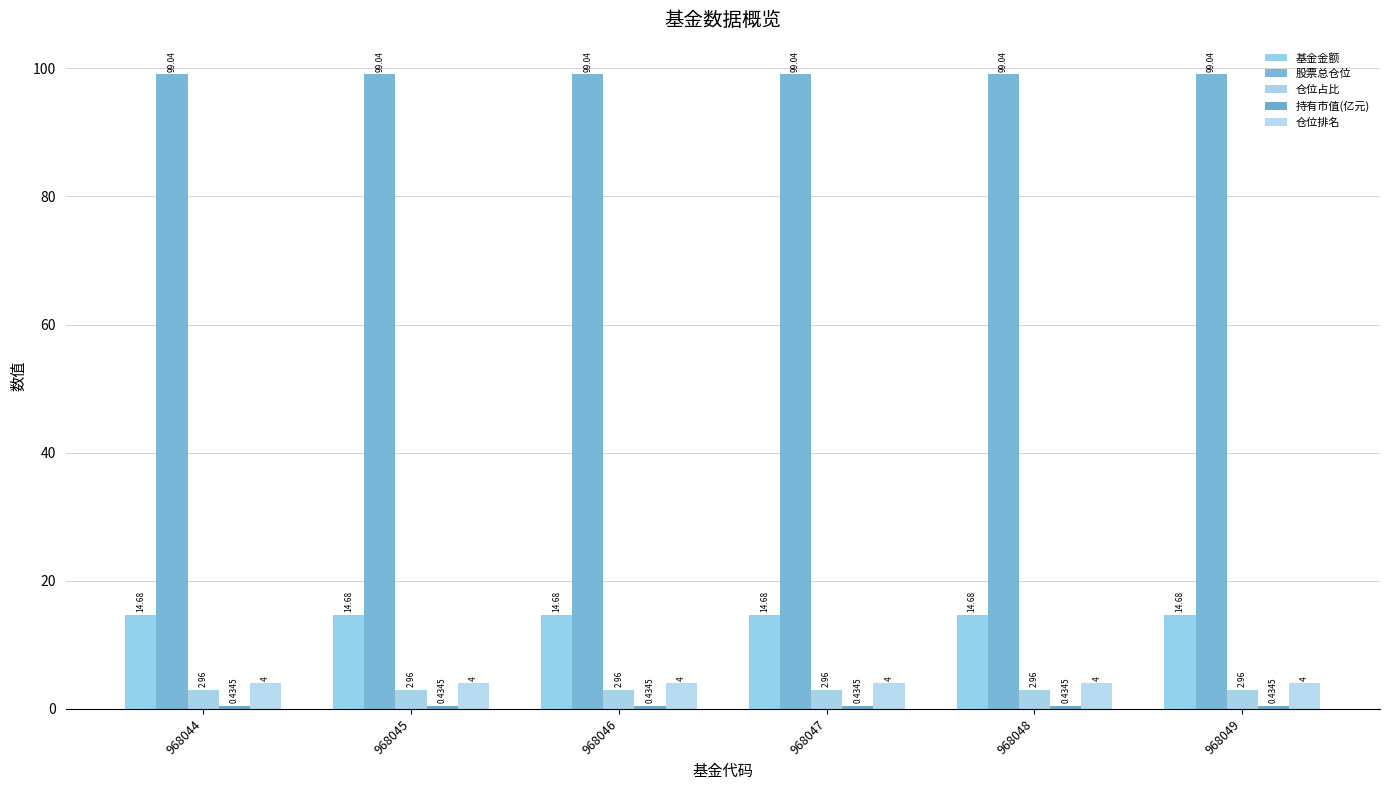

Which series has the largest total across all categories?

股票总仓位